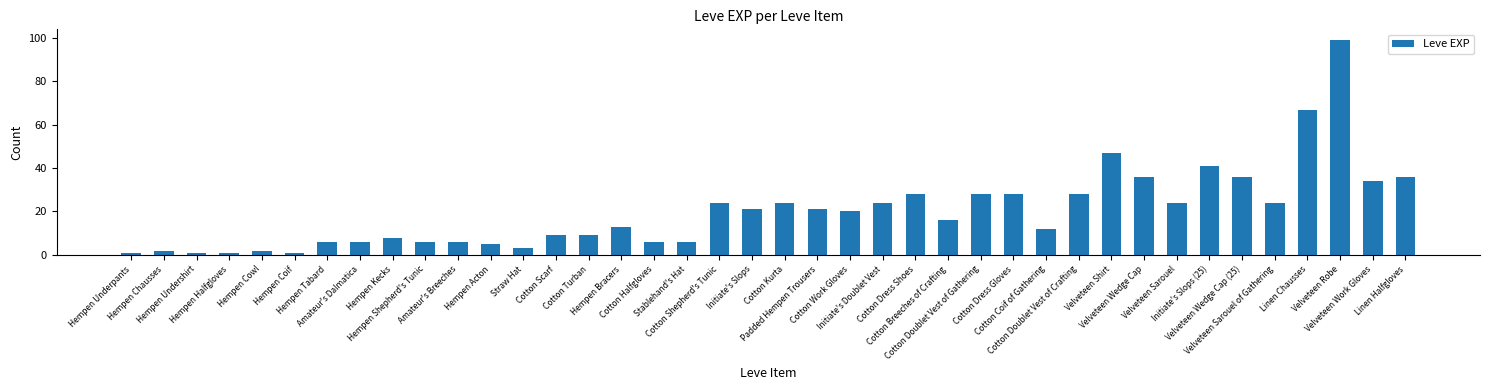

Reading left to right, extract all data points from this chart.

1	2	1	1	2	1	6	6	8	6	6	5	3	9	9	13	6	6	24	21	24	21	20	24	28	16	28	28	12	28	47	36	24	41	36	24	67	99	34	36